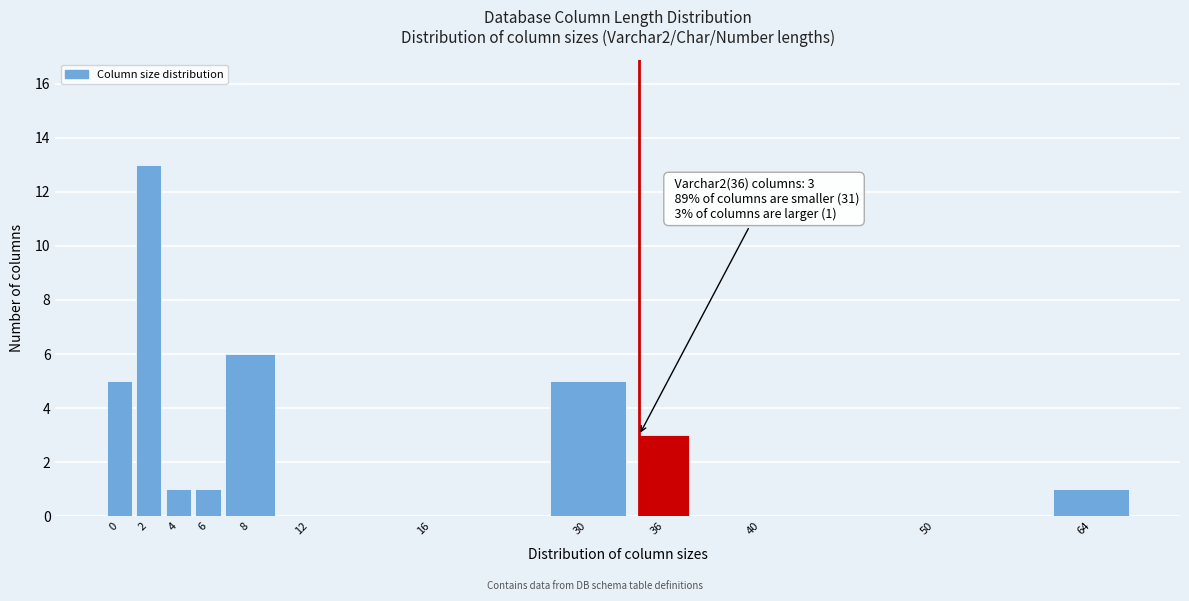

Reading left to right, list all the values displayed in this chart.

0=5	2=13	4=1	6=1	8=6	12=0	16=0	30=5	36=3	40=0	50=0	64=1